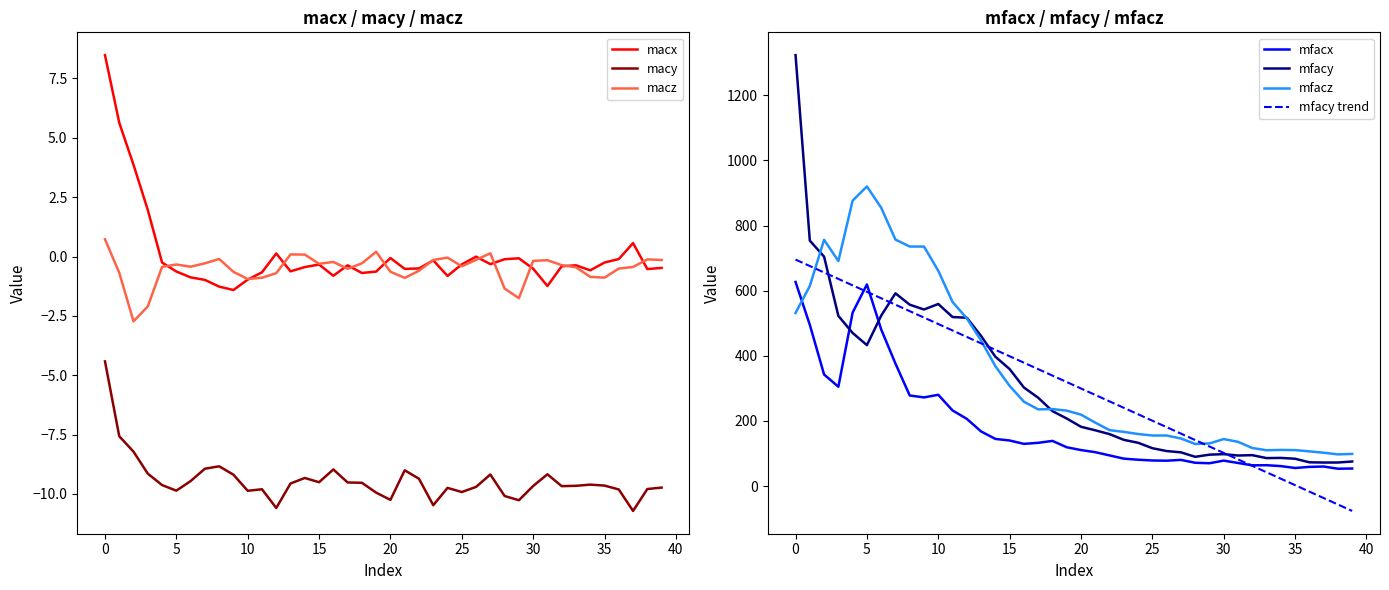

Which series has the widest spread of values?

mfacy